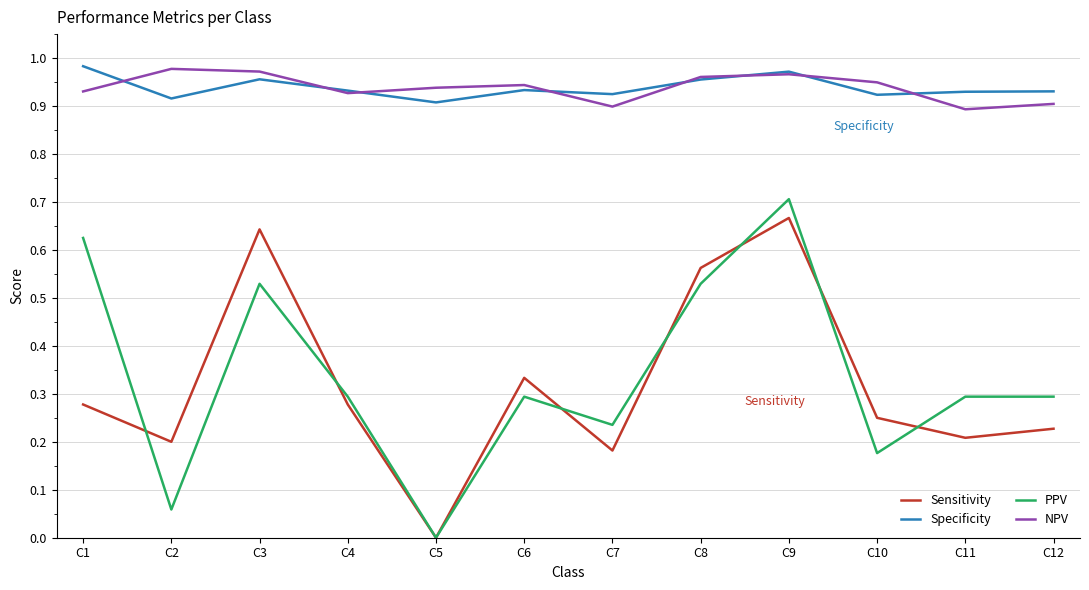

At which label does PPV reach its minimum?

C5